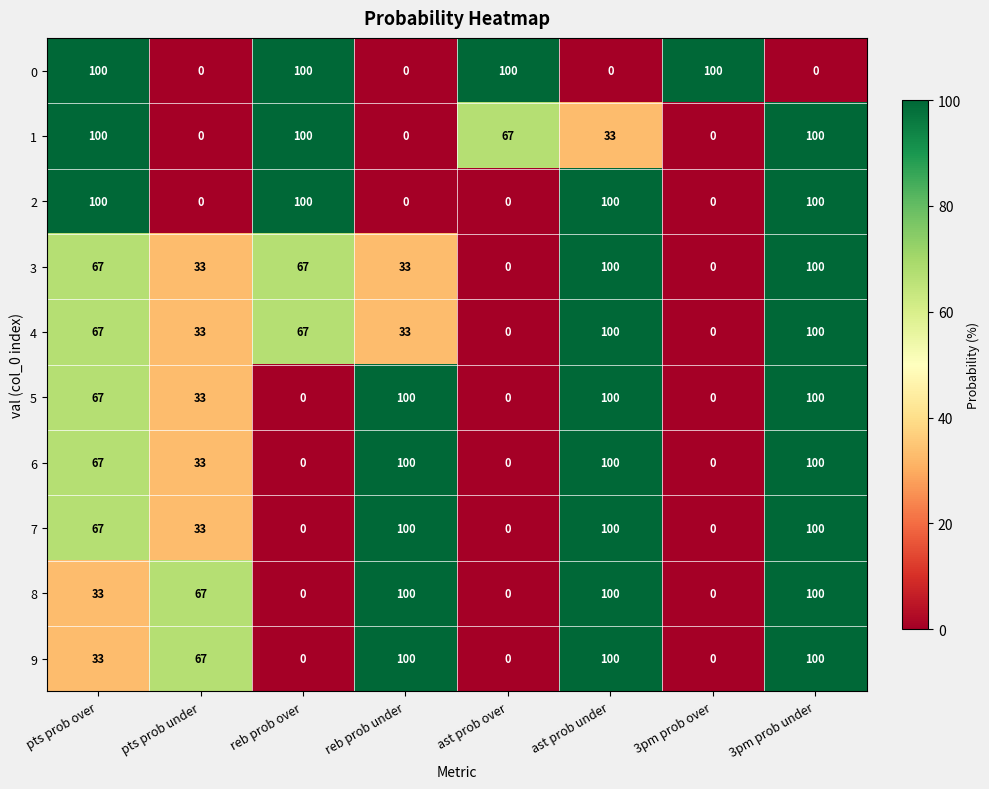

What is the spread (max minus min) of values at ast prob under?

100